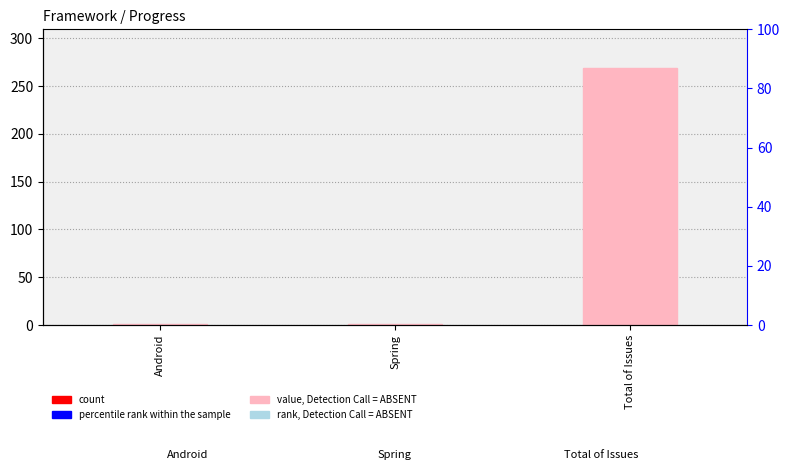

True or false: the data shows 0 at Android.

False